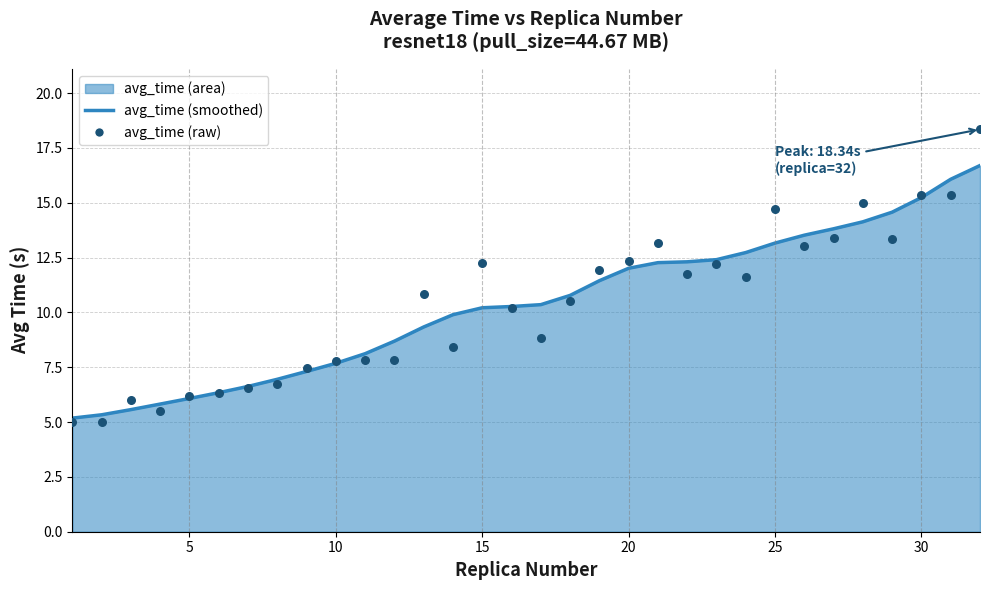

Which series has the largest total across all categories?

avg_time (smoothed)